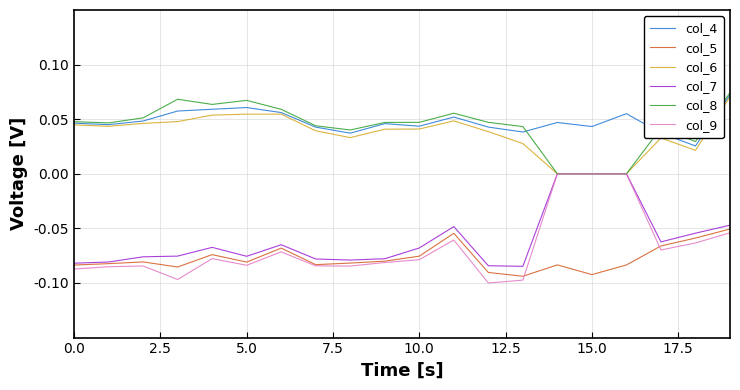

What are all the series names shown in the legend?

col_4, col_5, col_6, col_7, col_8, col_9